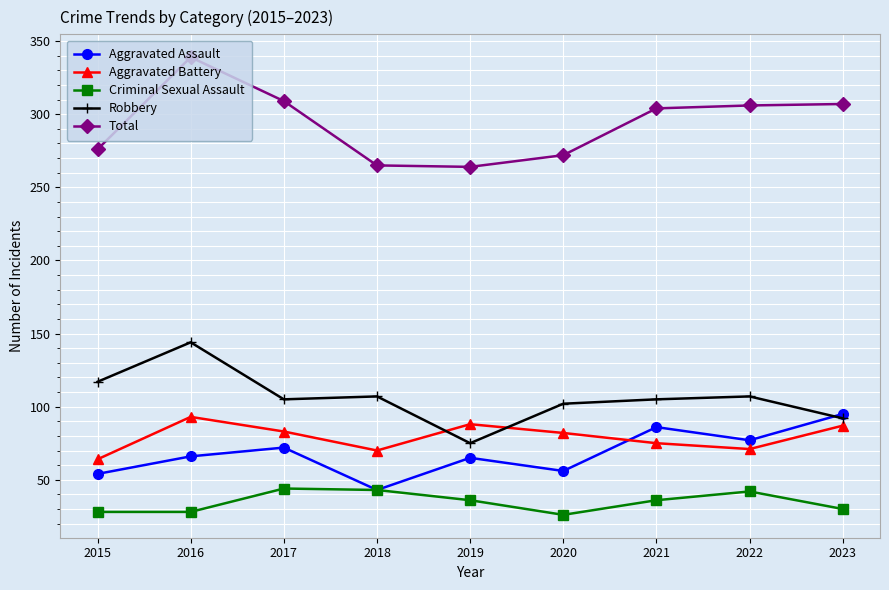

What is the difference between the Robbery values at 2023 and 2016?

52